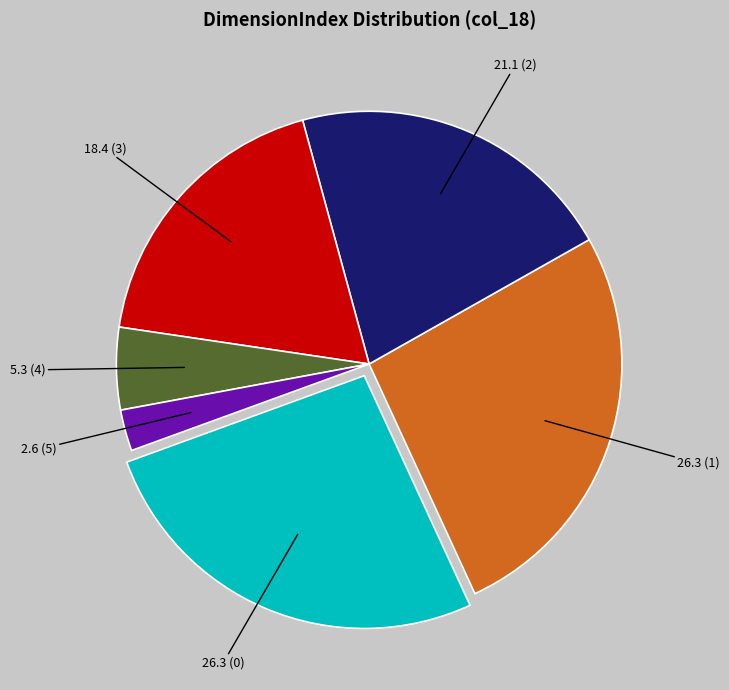

Is there any slice that represents more than half of the pie?

No